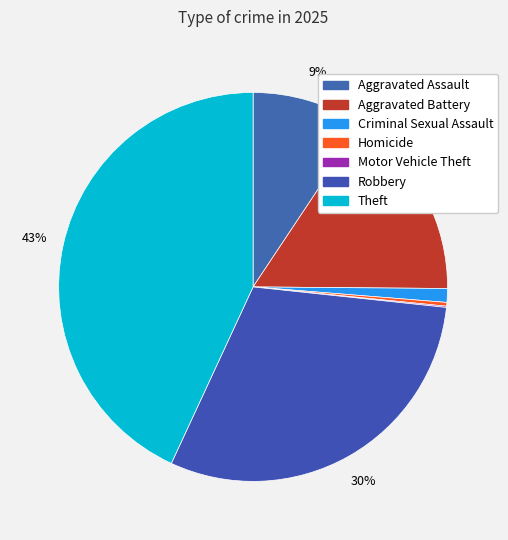

How many slices are in this pie chart?

7